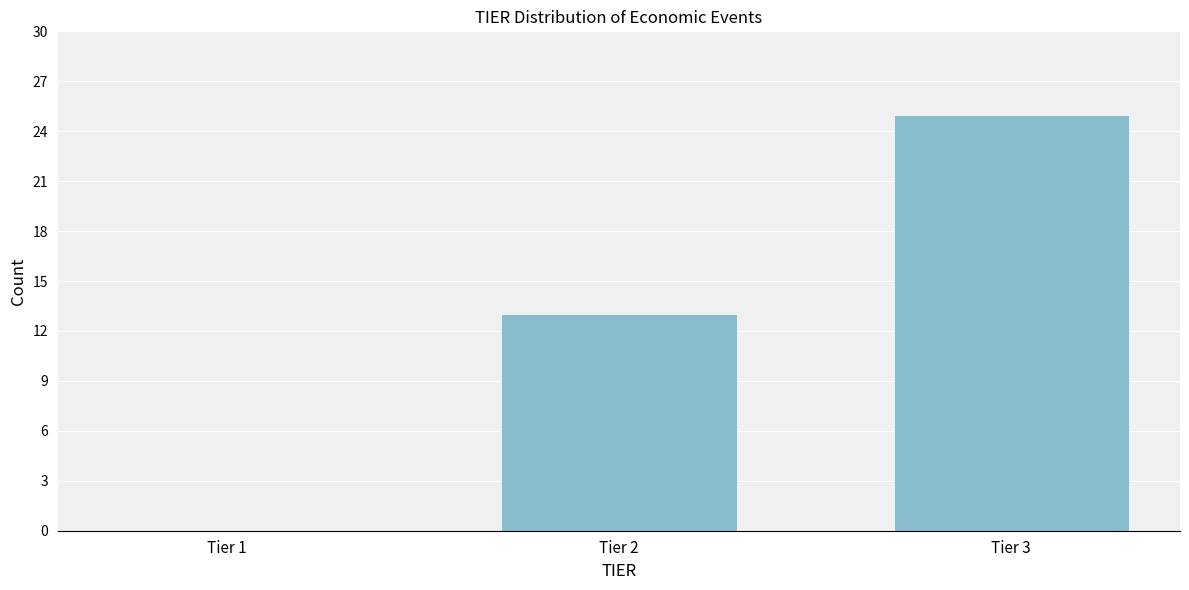

Reading left to right, extract all data points from this chart.

Tier 1=0	Tier 2=13	Tier 3=25